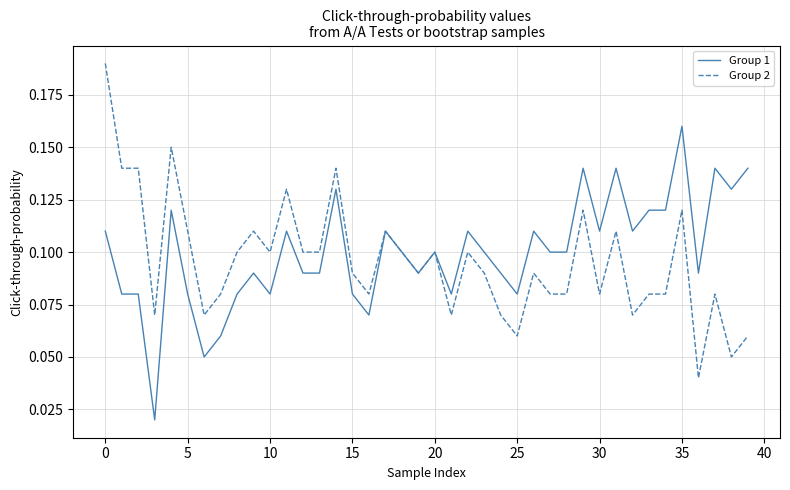

At how many categories does at least one series exceed 0?

40